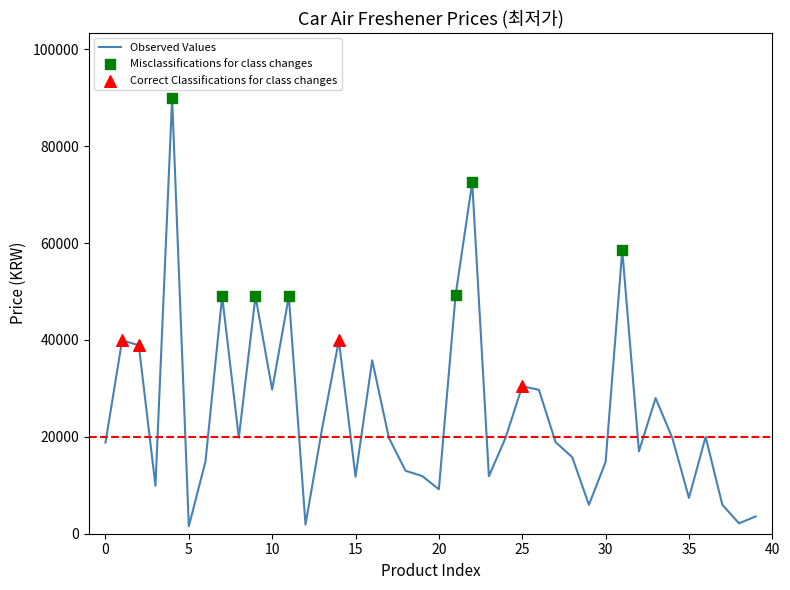

What is the greatest value displayed?

89900